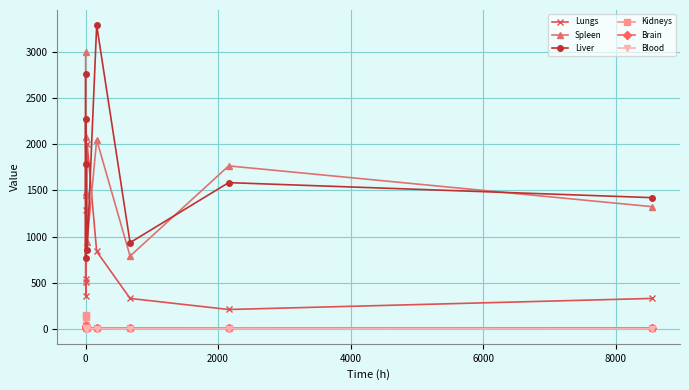

What is the value of the Spleen point at the 1st from the left?

2993.8